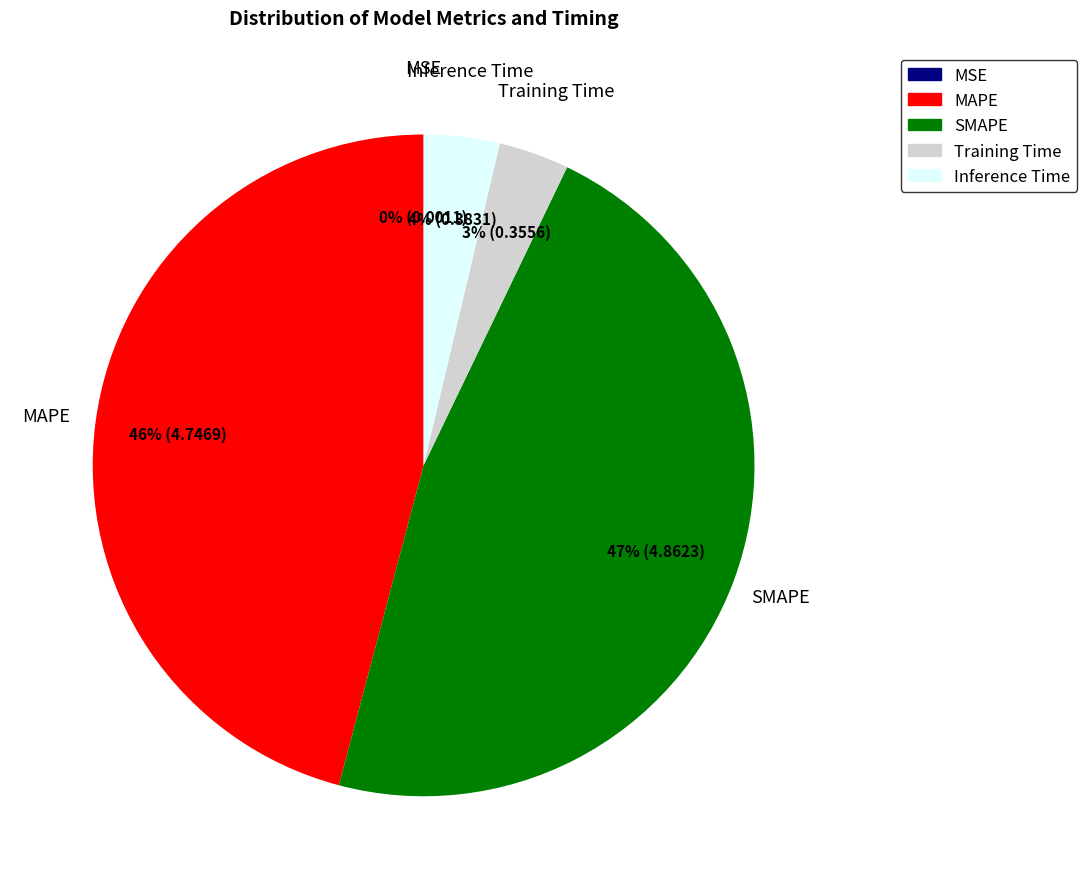

Between MAPE and SMAPE, which is larger?

SMAPE